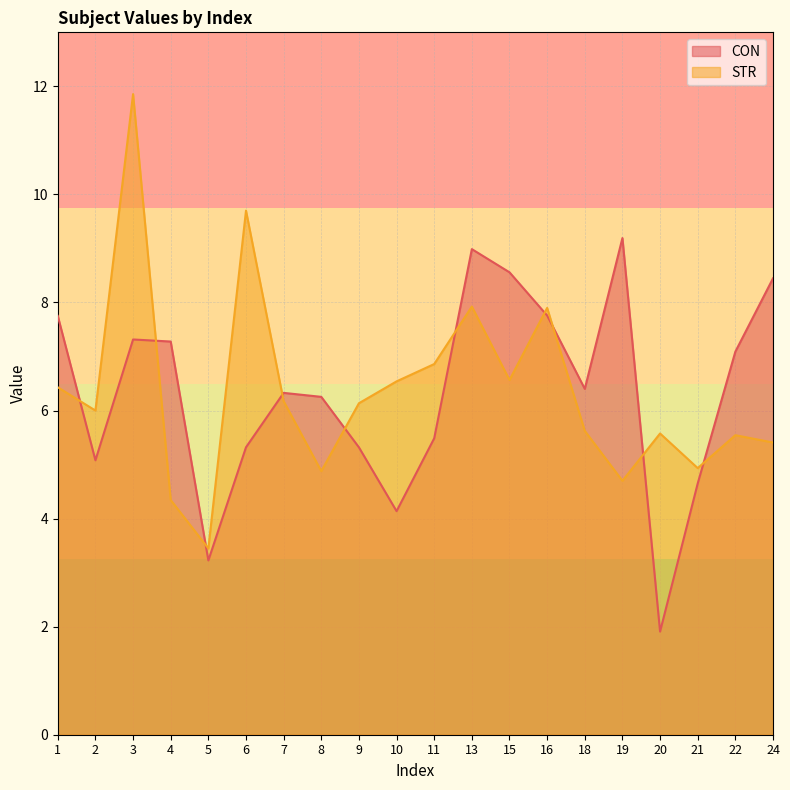

Which series ends up on top after the final intersection of CON and STR?

CON